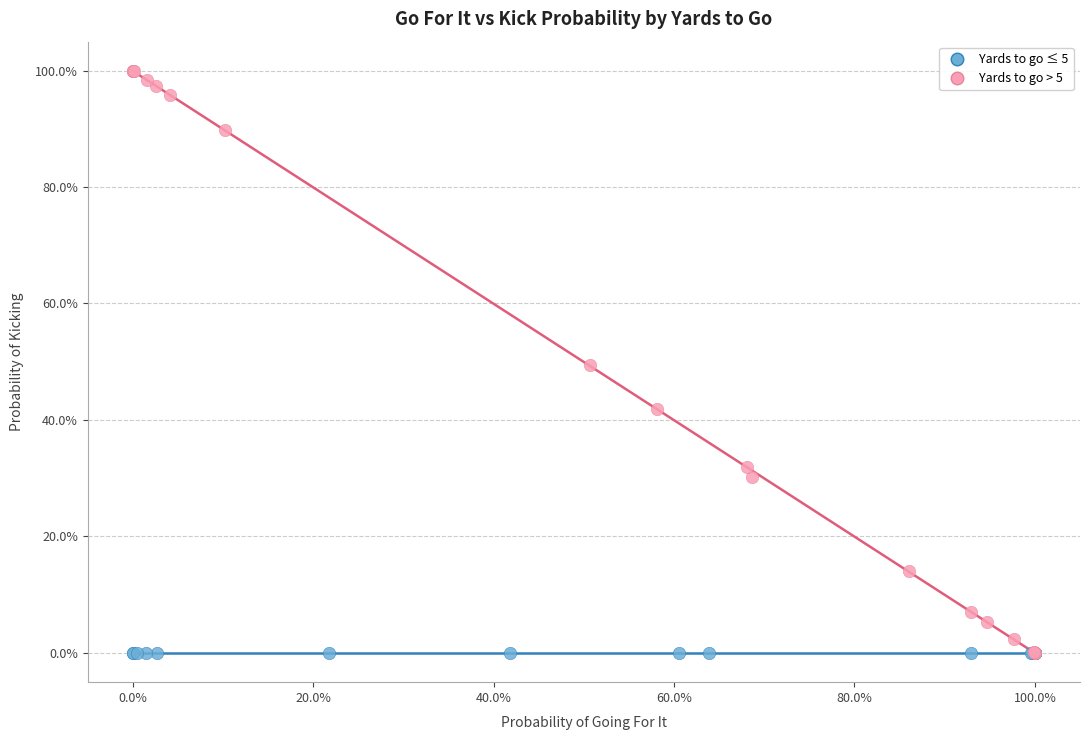

Which series reaches the maximum Y coordinate?

Yards to go > 5